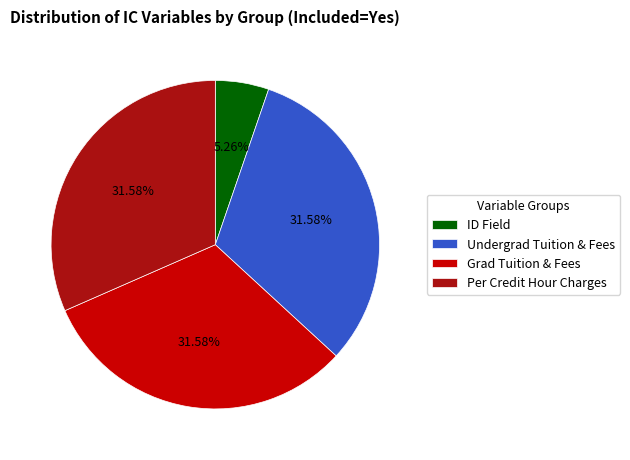

Is there any slice that represents more than half of the pie?

No